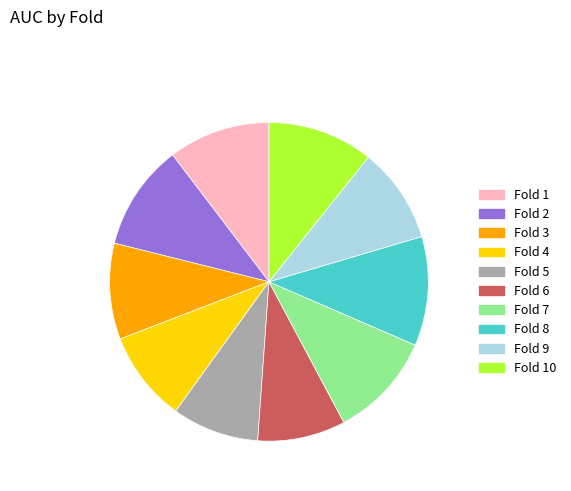

Does Fold 3 account for over 50% of the chart?

No